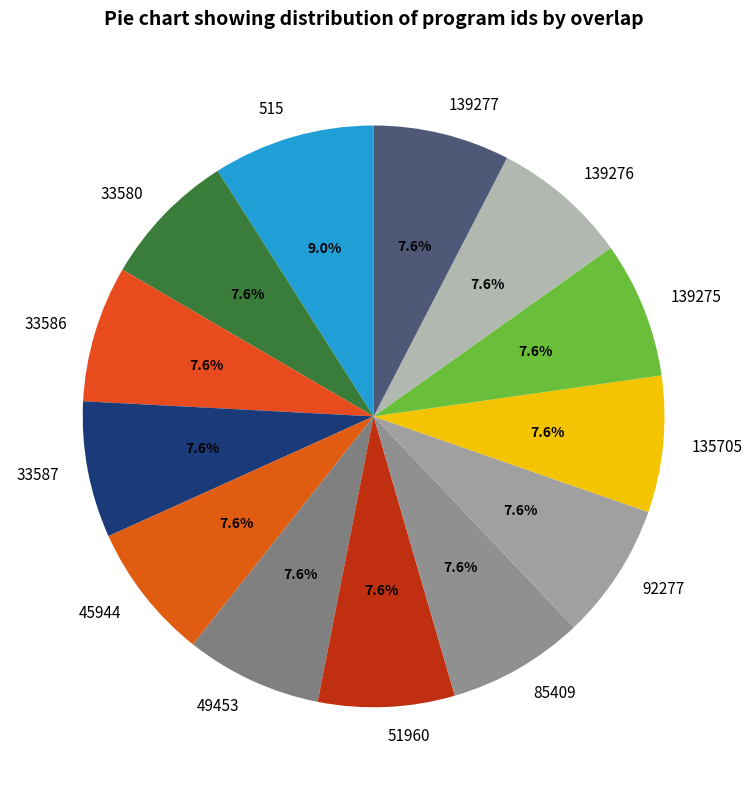

Count the number of slices in the pie.

13